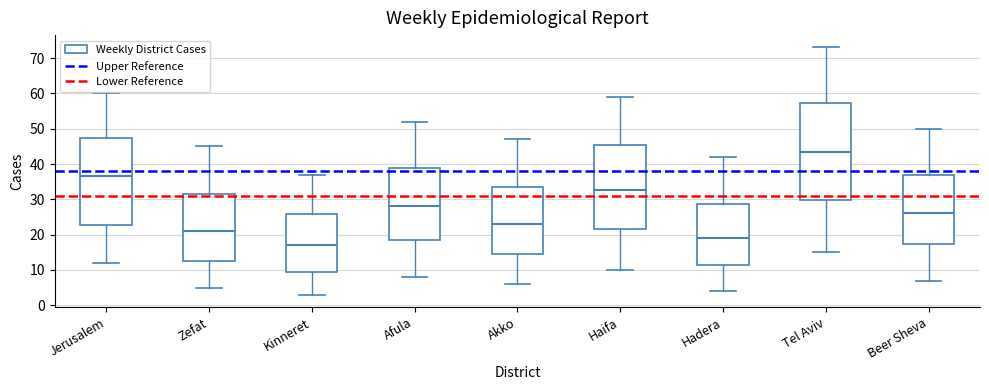

Reading left to right, read every box against the y-axis: the position of its median line, the range the box covers, and the ends of its whiskers. The values are not printed on the chart, so give them approximately, as read against the axis.

Jerusalem: median 37, box 23 to 47, whiskers 12 to 60
Zefat: median 21, box 13 to 32, whiskers 5 to 45
Kinneret: median 17, box 10 to 26, whiskers 3 to 37
Afula: median 28, box 19 to 39, whiskers 8 to 52
Akko: median 23, box 15 to 34, whiskers 6 to 47
Haifa: median 33, box 22 to 45, whiskers 10 to 59
Hadera: median 19, box 12 to 29, whiskers 4 to 42
Tel Aviv: median 44, box 30 to 57, whiskers 15 to 73
Beer Sheva: median 26, box 17 to 37, whiskers 7 to 50